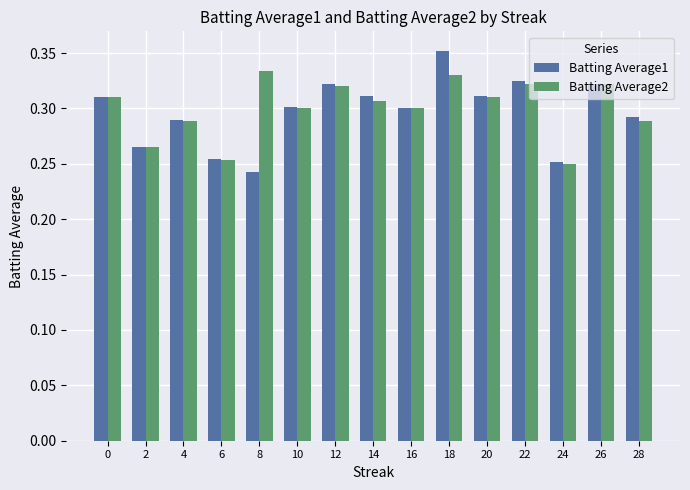

At which label does Batting Average1 reach its minimum?

8